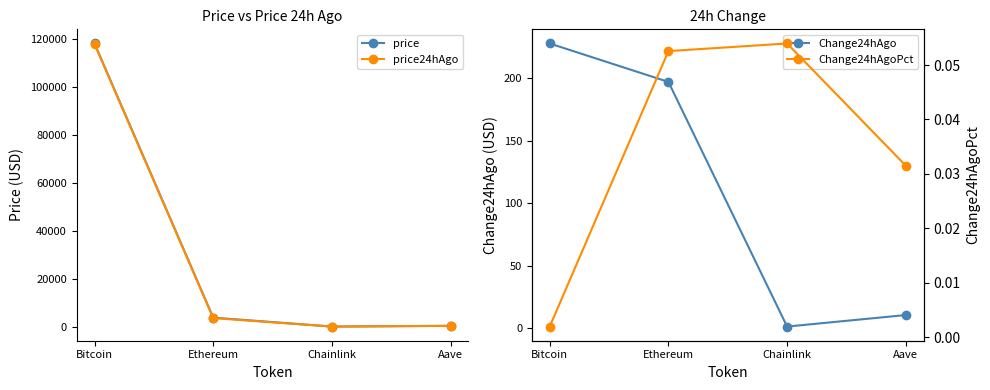

What is the label of the 2nd point from the left?

Ethereum